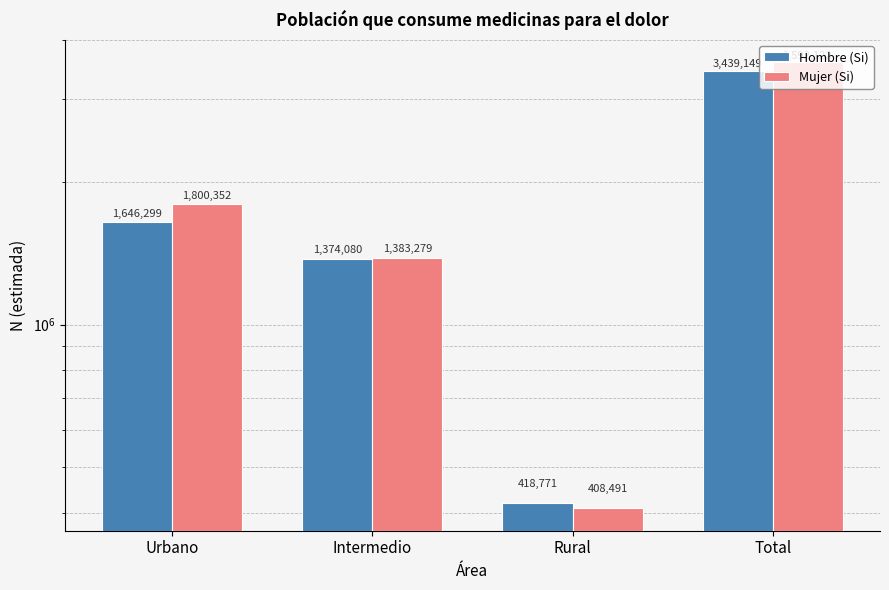

What is the spread (max minus min) of values at Urbano?

154053